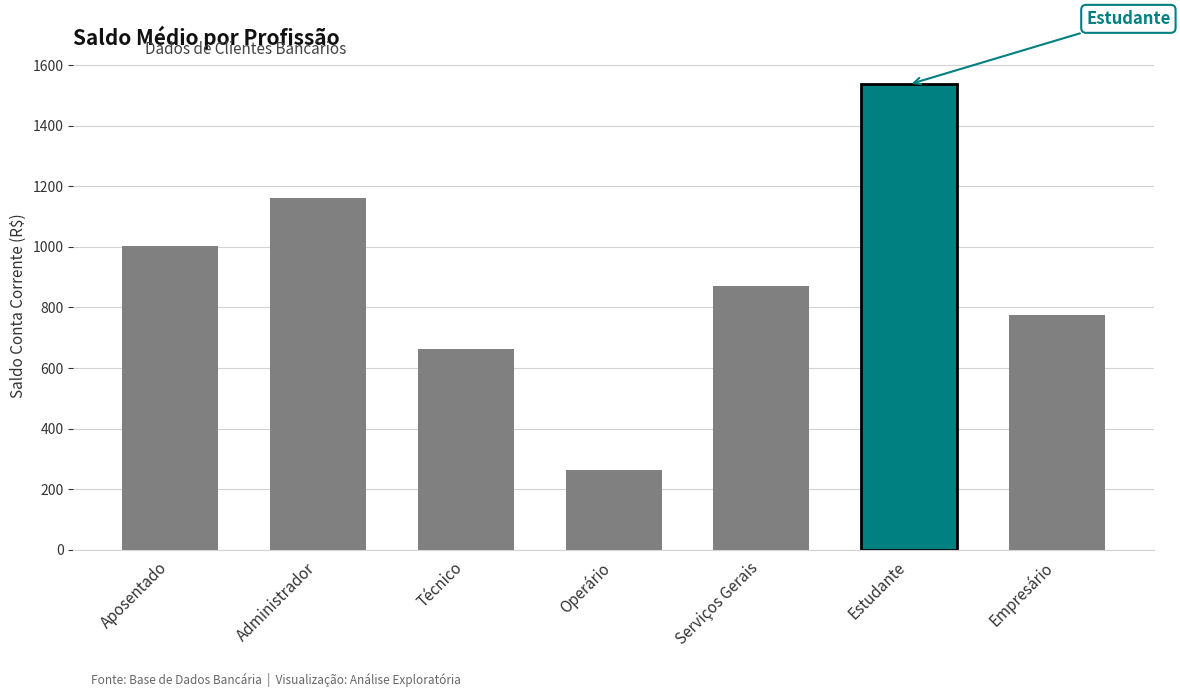

How many values are below 870?

3